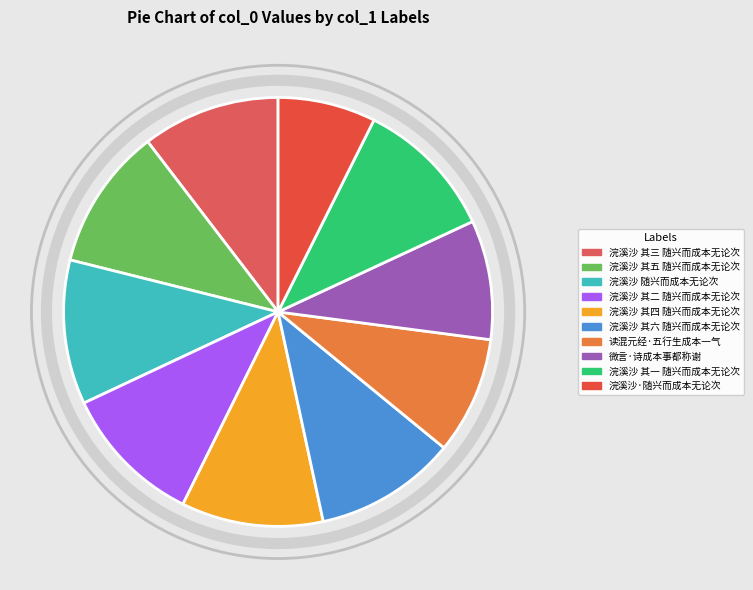

What percentage is the 读混元经·五行生成本一气 slice, to the nearest percent?

9%